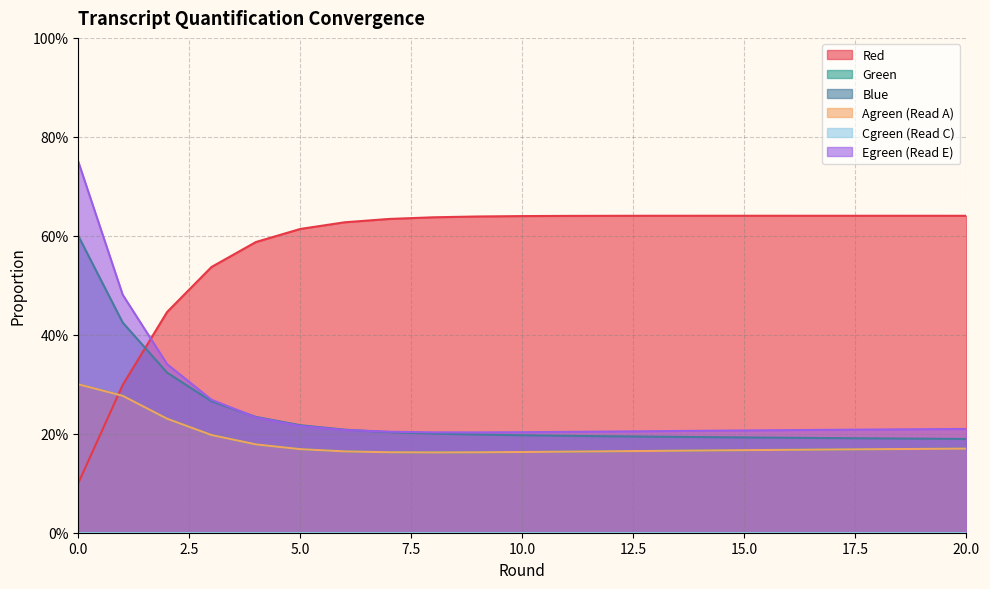

Count the Red values in the range 0 to 1.

21